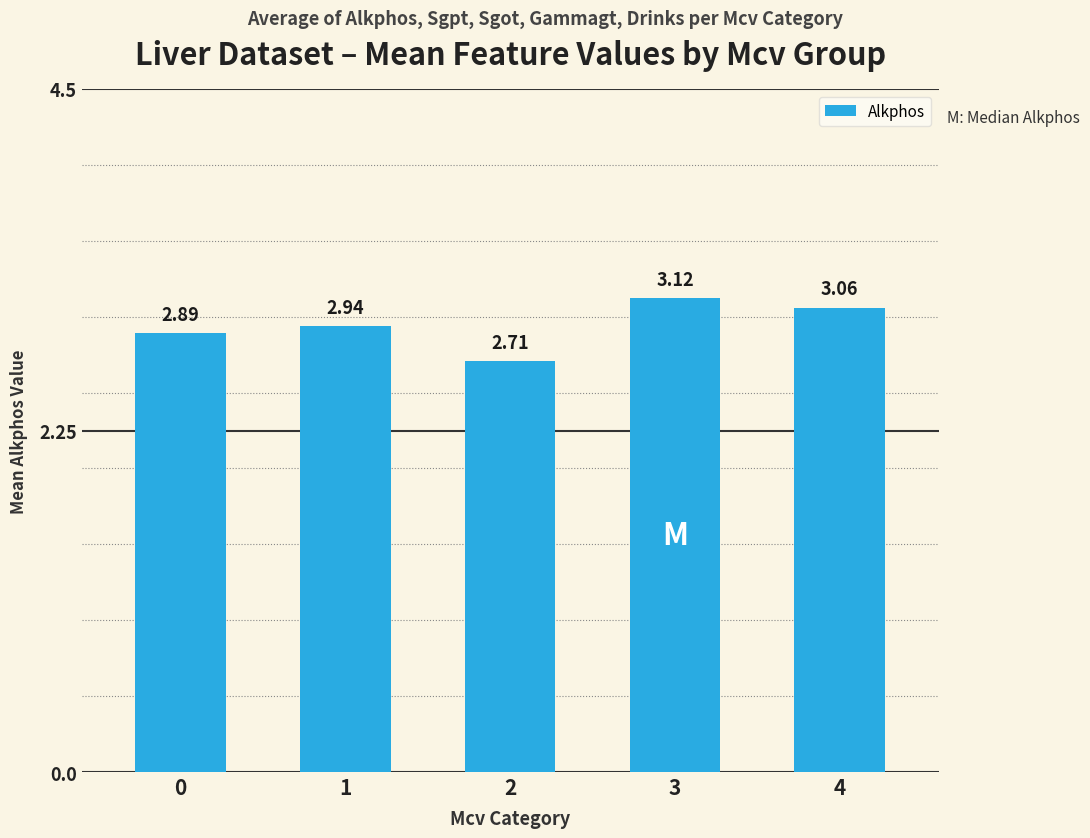

The value at 2 is 2.7. True or false?

True